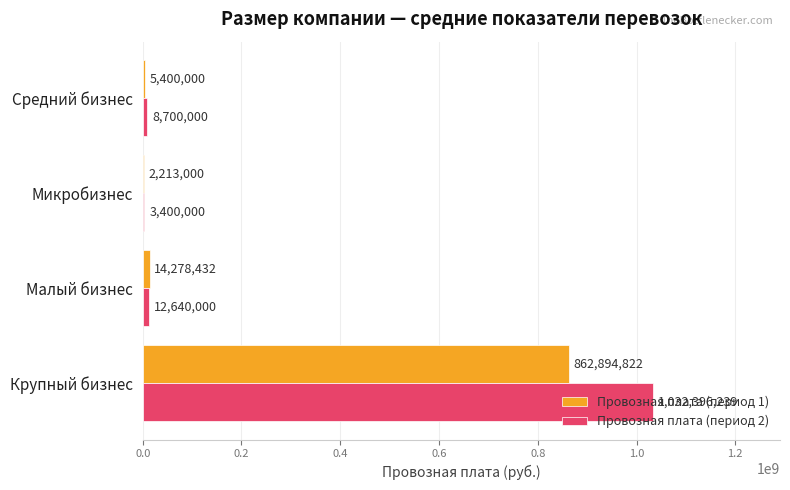

Where is Провозная плата (период 1) nearest to the value 432553911?

Малый бизнес